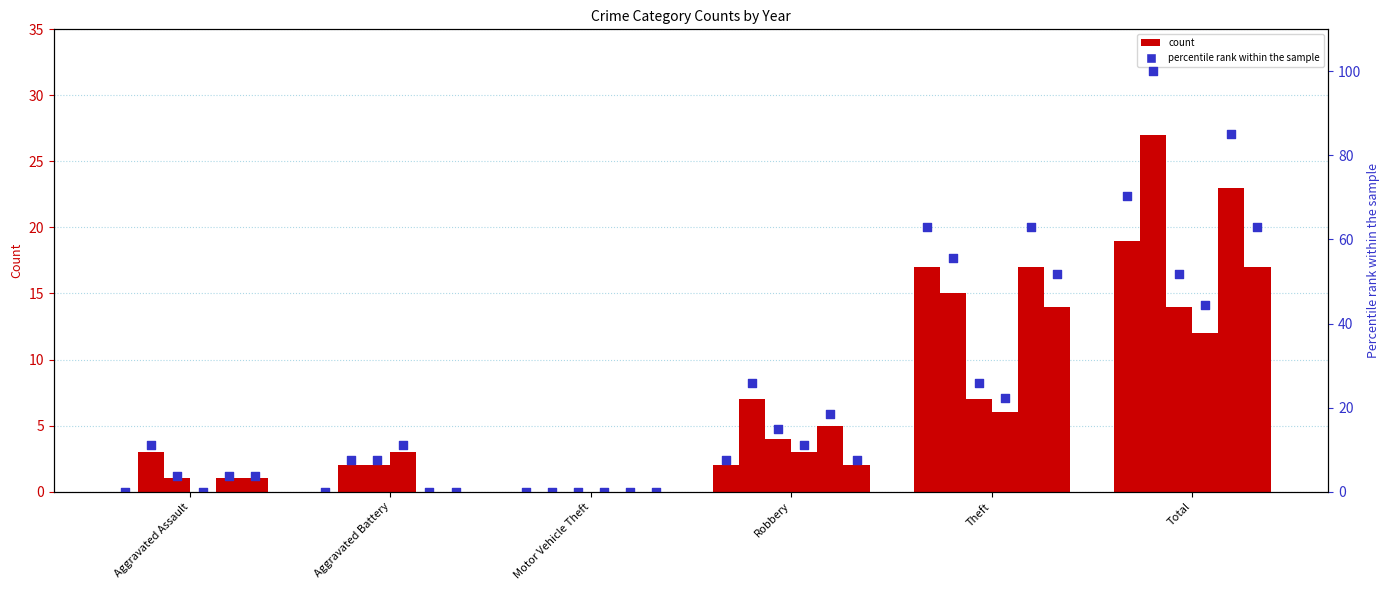

Which has a higher value, Theft or Robbery?

Theft